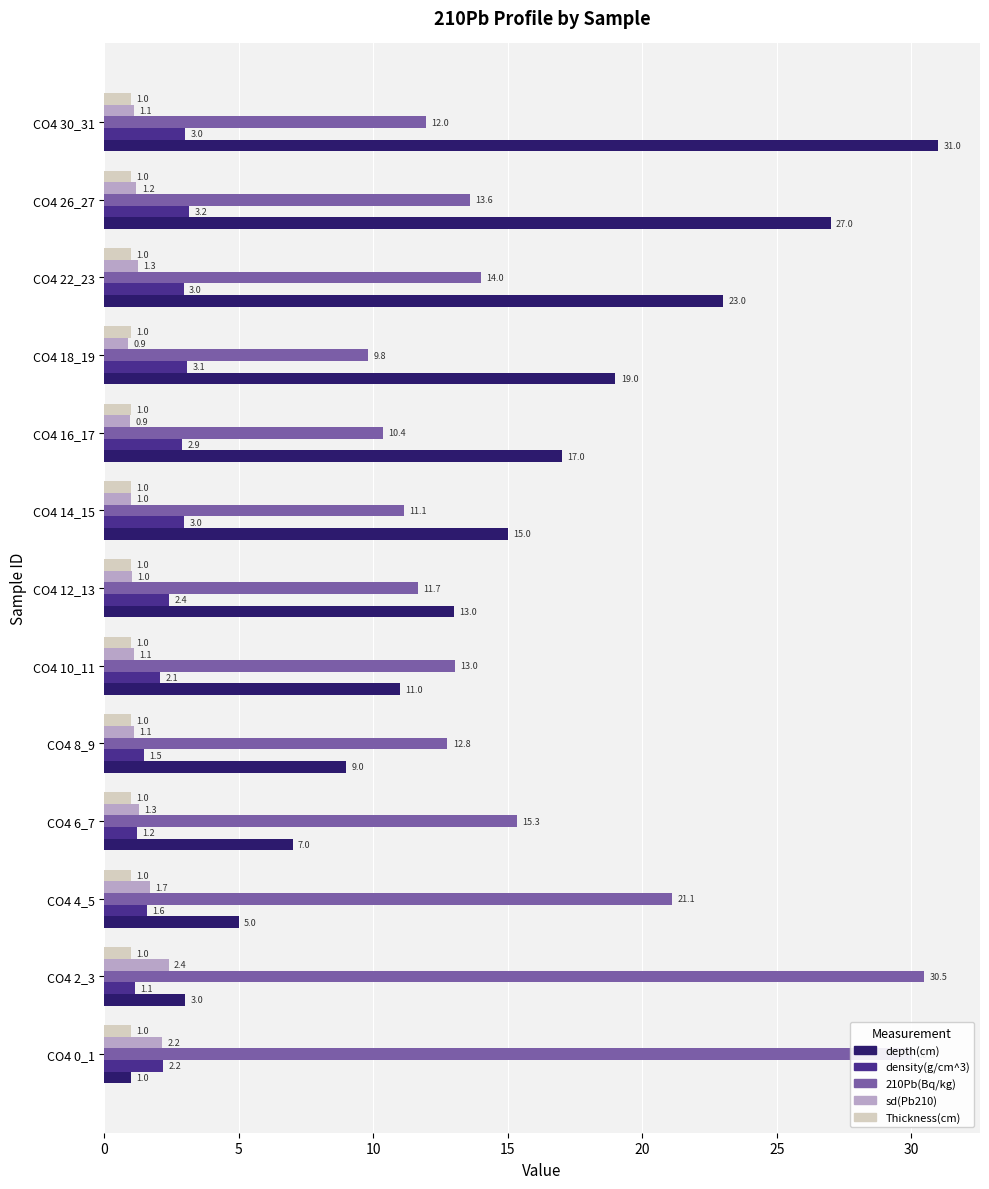

What is the average value of the density(g/cm^3) series?

2.3